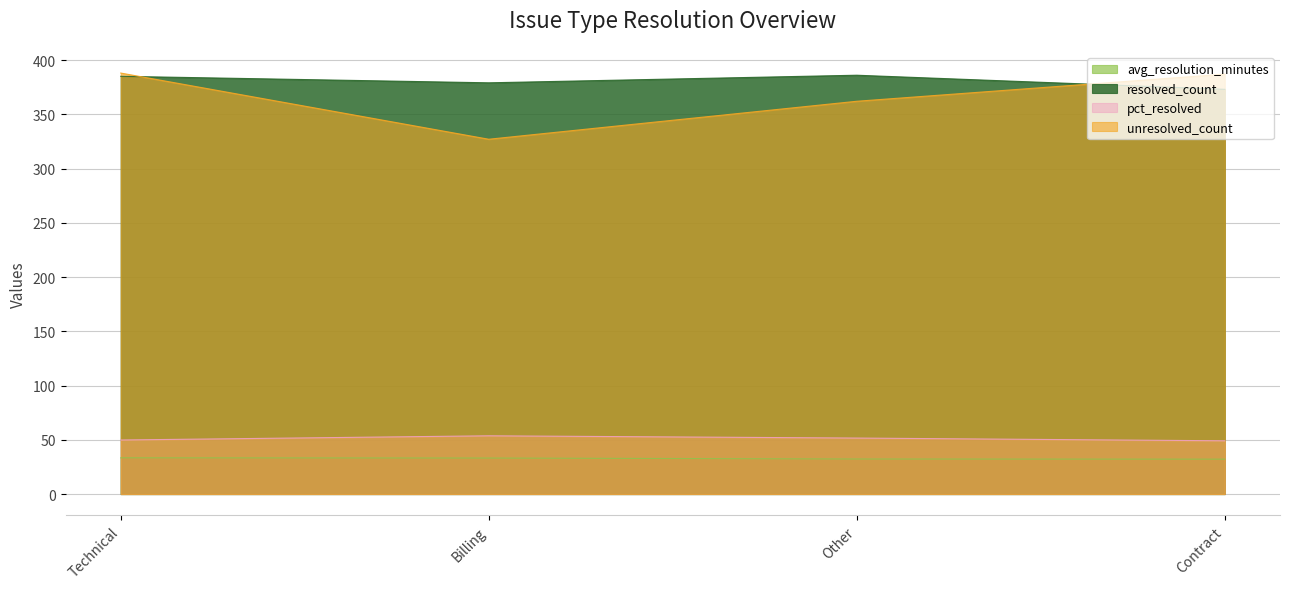

Which category has the lowest value in the pct_resolved series?

Contract